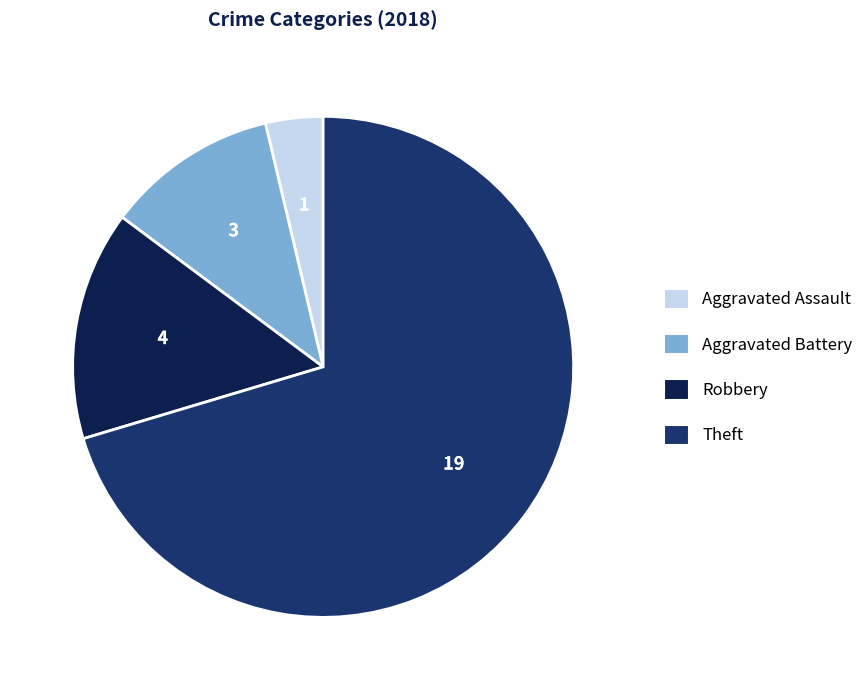

What is the ratio of the value at Theft to the value at Aggravated Battery?

6.3